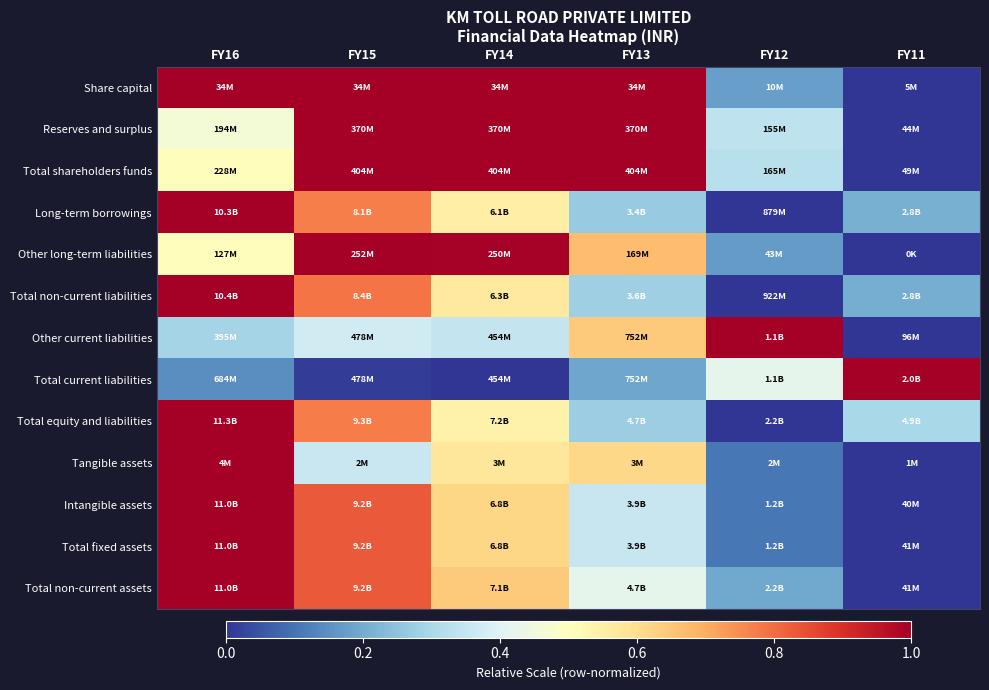

Reading left to right, list all the values displayed in this chart.

Share capital: FY16=1.0	FY15=1.0	FY14=1.0	FY13=1.0	FY12=0.2	FY11=0.0
Reserves and surplus: FY16=0.5	FY15=1.0	FY14=1.0	FY13=1.0	FY12=0.3	FY11=0.0
Total shareholders funds: FY16=0.5	FY15=1.0	FY14=1.0	FY13=1.0	FY12=0.3	FY11=0.0
Long-term borrowings: FY16=1.0	FY15=0.8	FY14=0.6	FY13=0.3	FY12=0.0	FY11=0.2
Other long-term liabilities: FY16=0.5	FY15=1.0	FY14=1.0	FY13=0.7	FY12=0.2	FY11=0.0
Total non-current liabilities: FY16=1.0	FY15=0.8	FY14=0.6	FY13=0.3	FY12=0.0	FY11=0.2
Other current liabilities: FY16=0.3	FY15=0.4	FY14=0.4	FY13=0.6	FY12=1.0	FY11=0.0
Total current liabilities: FY16=0.1	FY15=0.0	FY14=0.0	FY13=0.2	FY12=0.4	FY11=1.0
Total equity and liabilities: FY16=1.0	FY15=0.8	FY14=0.5	FY13=0.3	FY12=0.0	FY11=0.3
Tangible assets: FY16=1.0	FY15=0.4	FY14=0.6	FY13=0.6	FY12=0.1	FY11=0.0
Intangible assets: FY16=1.0	FY15=0.8	FY14=0.6	FY13=0.4	FY12=0.1	FY11=0.0
Total fixed assets: FY16=1.0	FY15=0.8	FY14=0.6	FY13=0.4	FY12=0.1	FY11=0.0
Total non-current assets: FY16=1.0	FY15=0.8	FY14=0.6	FY13=0.4	FY12=0.2	FY11=0.0